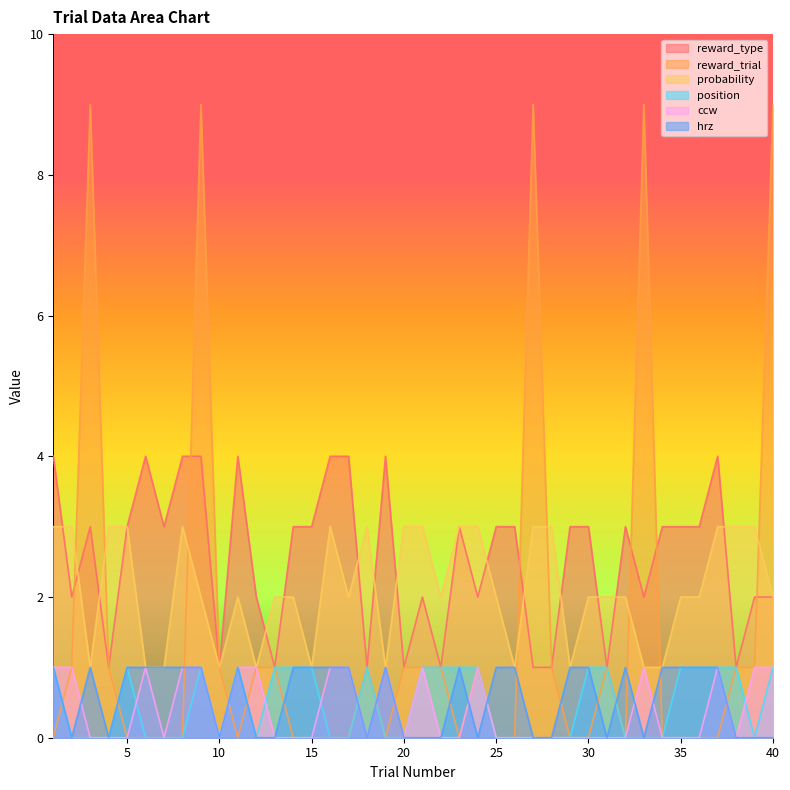

How many times do reward_trial and probability cross each other?

8